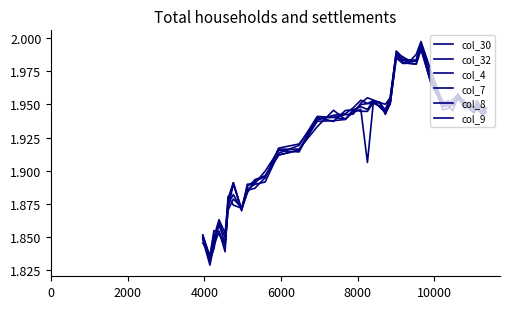

Which series has the largest total across all categories?

col_7